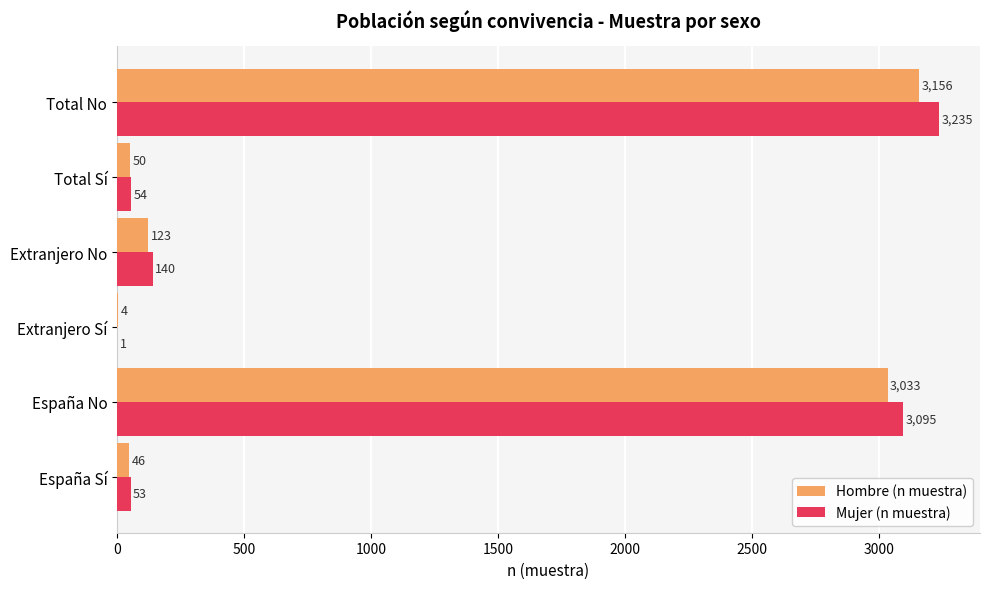

At which label is Hombre (n muestra) closest to 1580?

España No